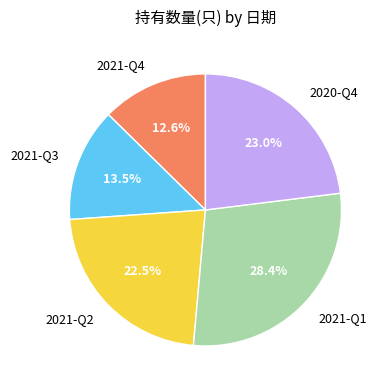

To the nearest percent, what portion does 2021-Q1 represent?

28%